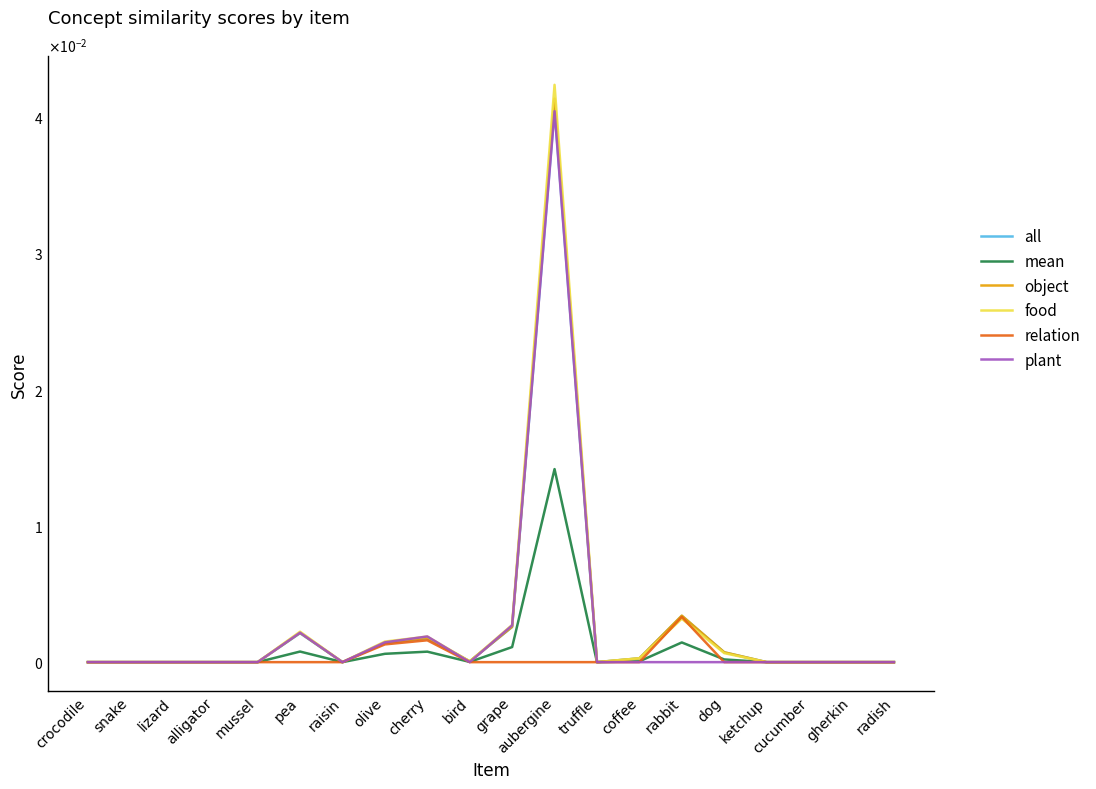

At which category is the sum across all series the highest?

aubergine